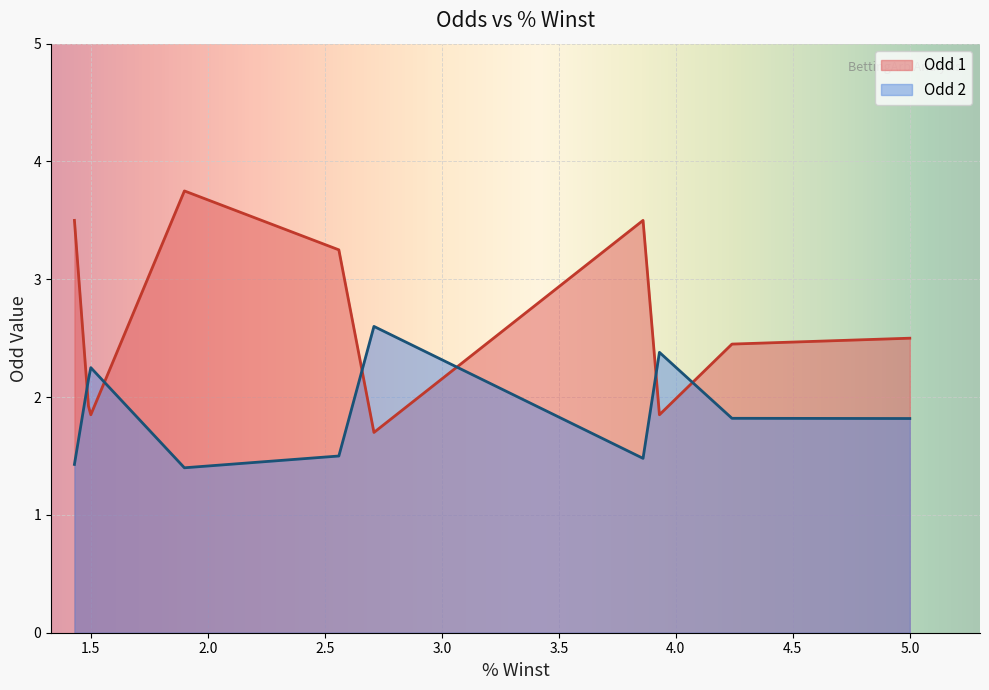

Rank the series by their average value, from highest to lowest.

Odd 1, Odd 2